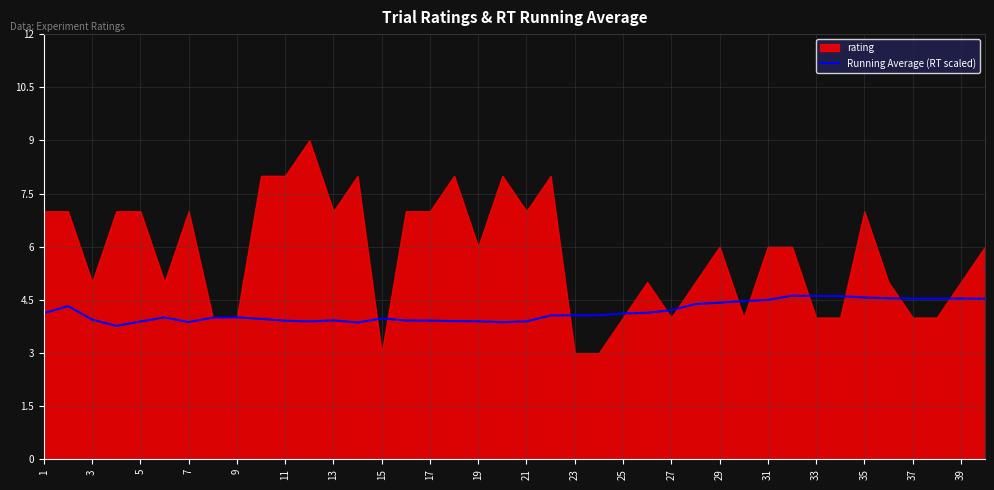

Is it true that Running Average (RT scaled) equals 3.9 at 19?

True